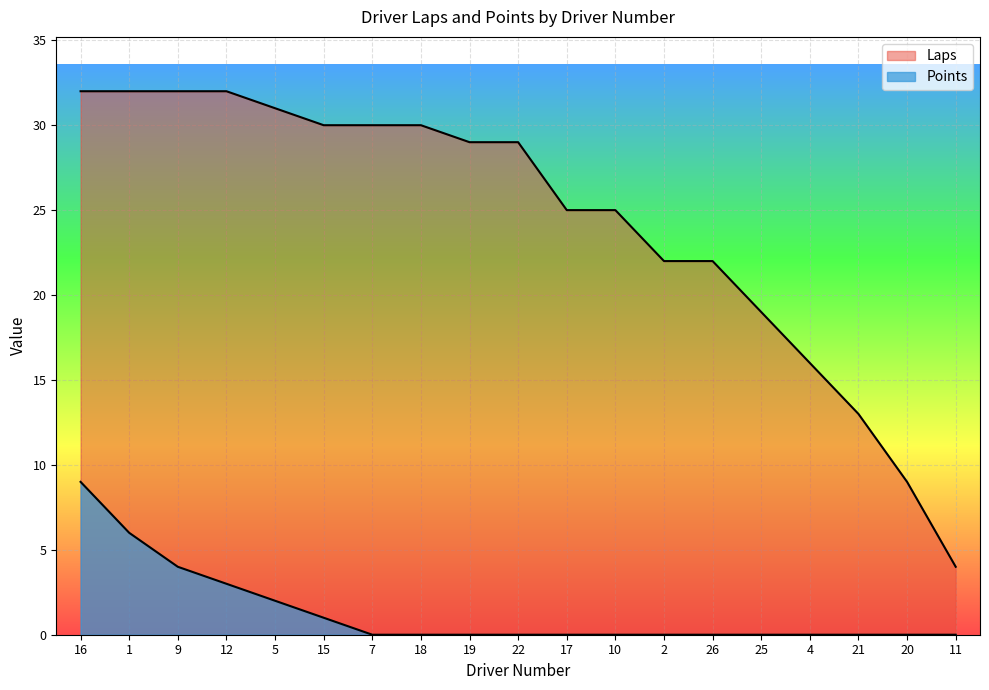

At how many categories does at least one series exceed 22?

12